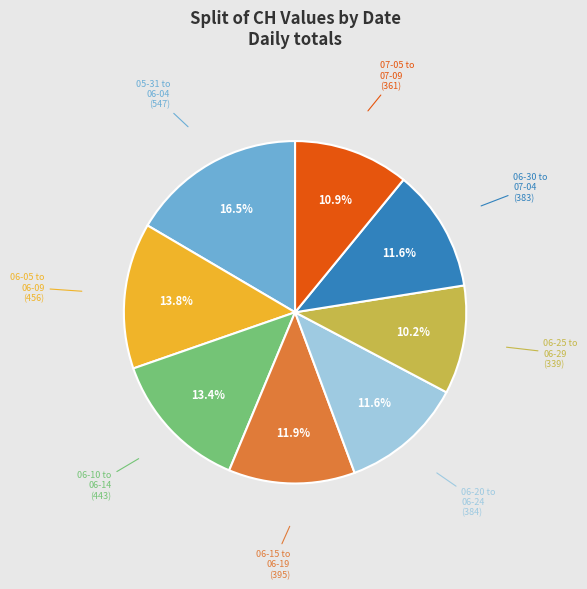

Is there any slice that represents more than half of the pie?

No